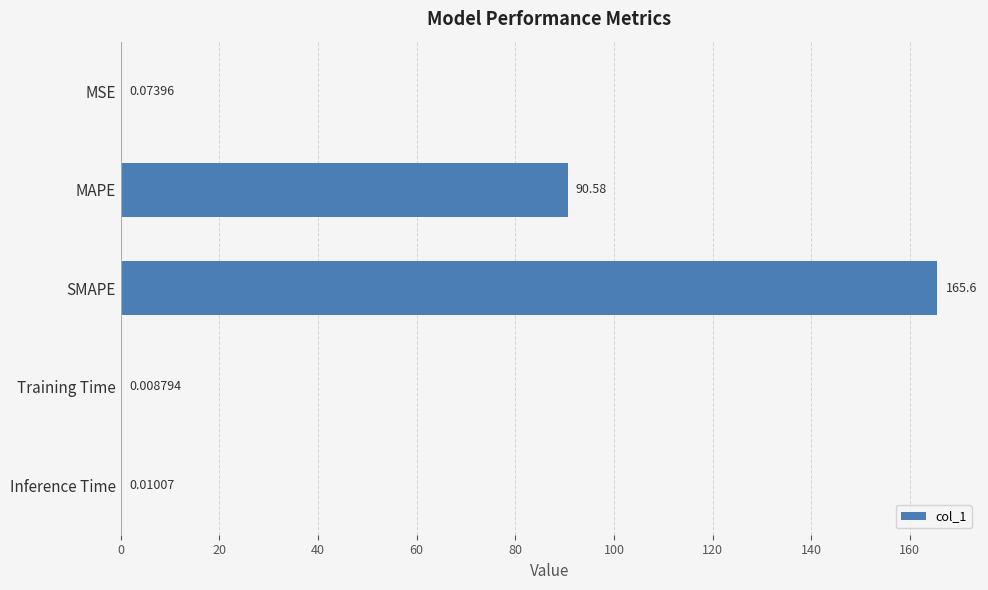

What is the sum of all values?

256.2